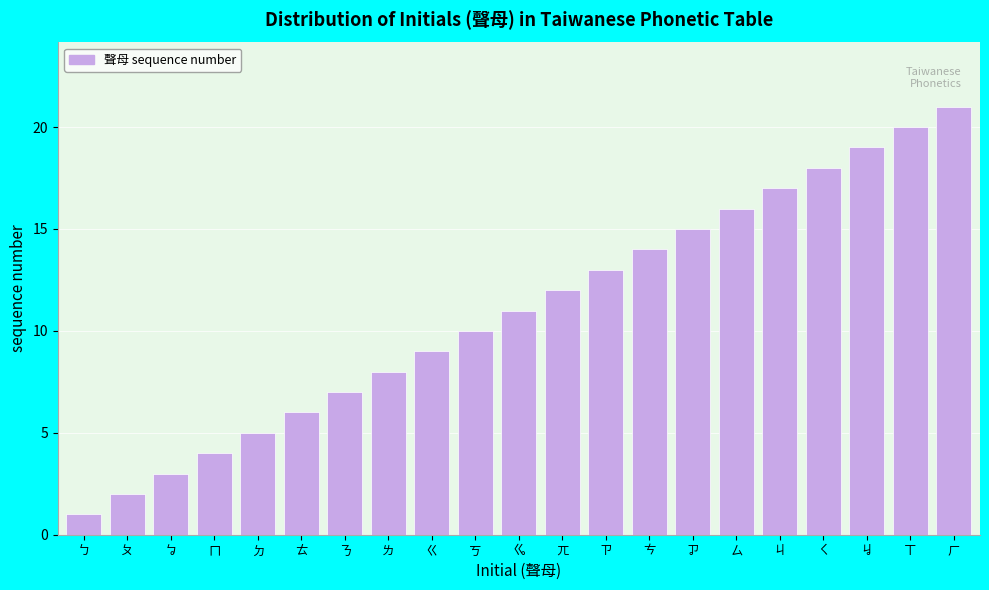

Which has a higher value, ㆢ or ㄗ?

ㆢ